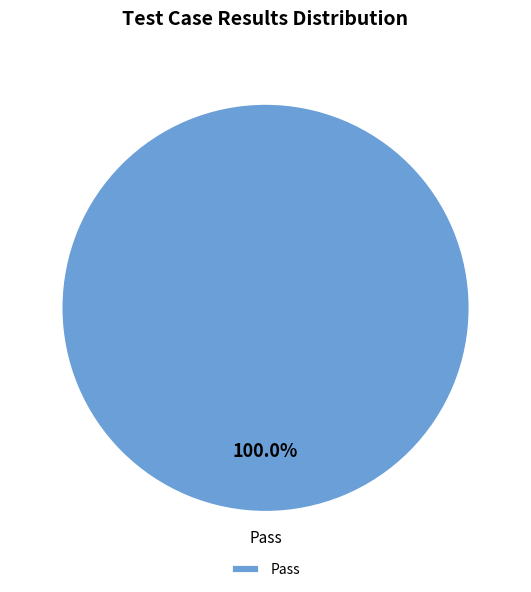

Rank the categories by value from lowest to highest.

Pass